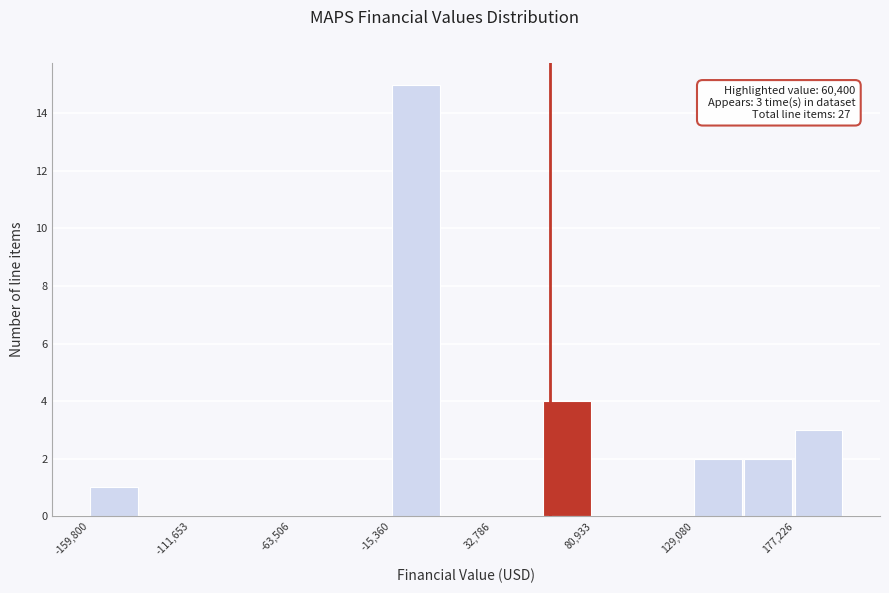

Over which range of the x-axis is the bar tallest?

-15000 to 10000